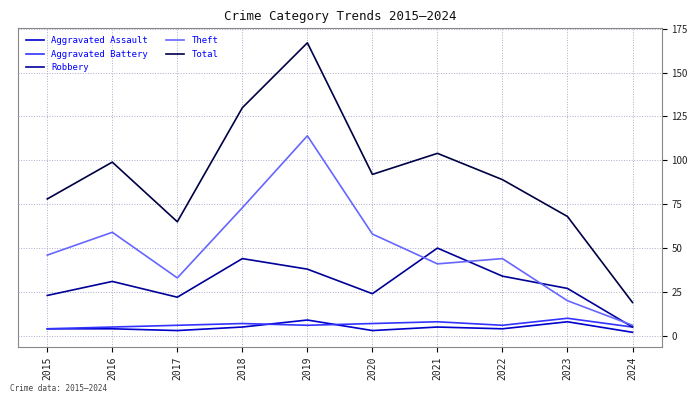

Does the chart display data point markers on the line(s)?

No